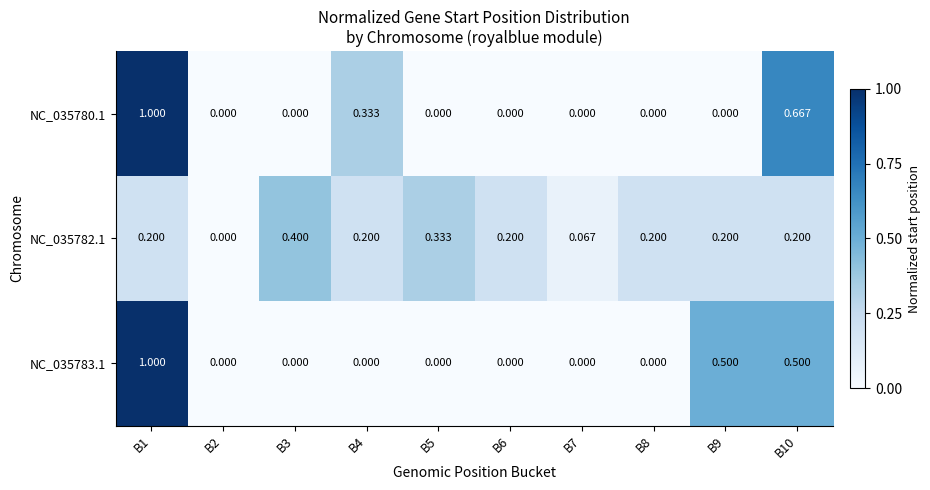

Reading left to right, extract all data points from this chart.

NC_035780.1: B1=1.0	B2=0.0	B3=0.0	B4=0.3	B5=0.0	B6=0.0	B7=0.0	B8=0.0	B9=0.0	B10=0.7
NC_035782.1: B1=0.2	B2=0.0	B3=0.4	B4=0.2	B5=0.3	B6=0.2	B7=0.1	B8=0.2	B9=0.2	B10=0.2
NC_035783.1: B1=1.0	B2=0.0	B3=0.0	B4=0.0	B5=0.0	B6=0.0	B7=0.0	B8=0.0	B9=0.5	B10=0.5